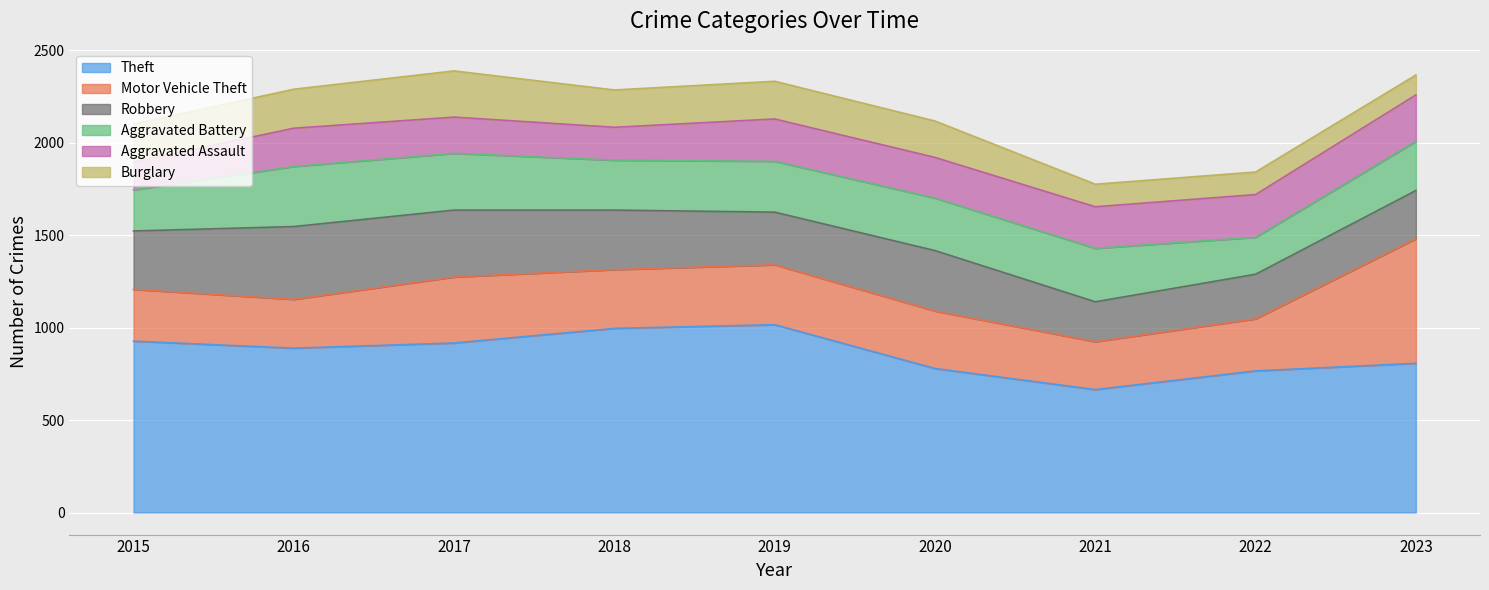

True or false: Aggravated Battery has a value of 266 at 2023.

True